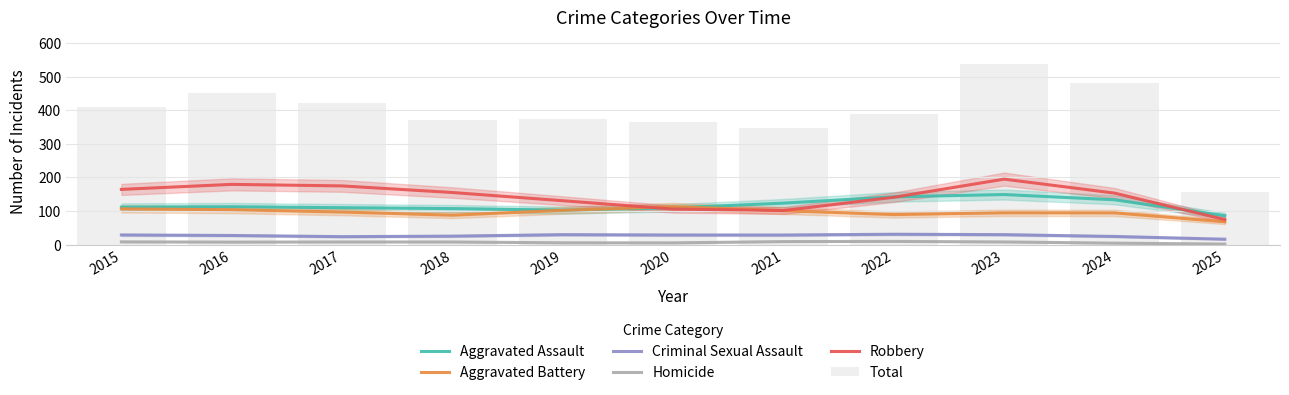

Which series changed the most between 2017 and 2019?

Total